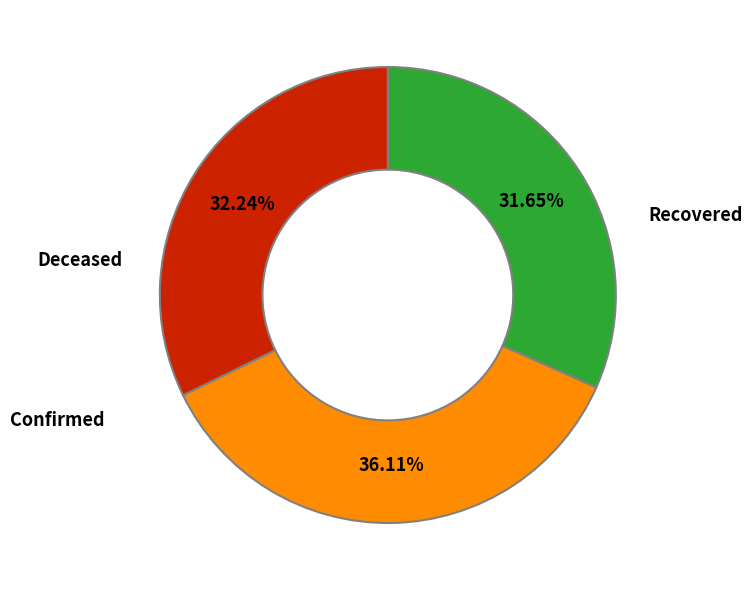

Count the number of slices in the pie.

3